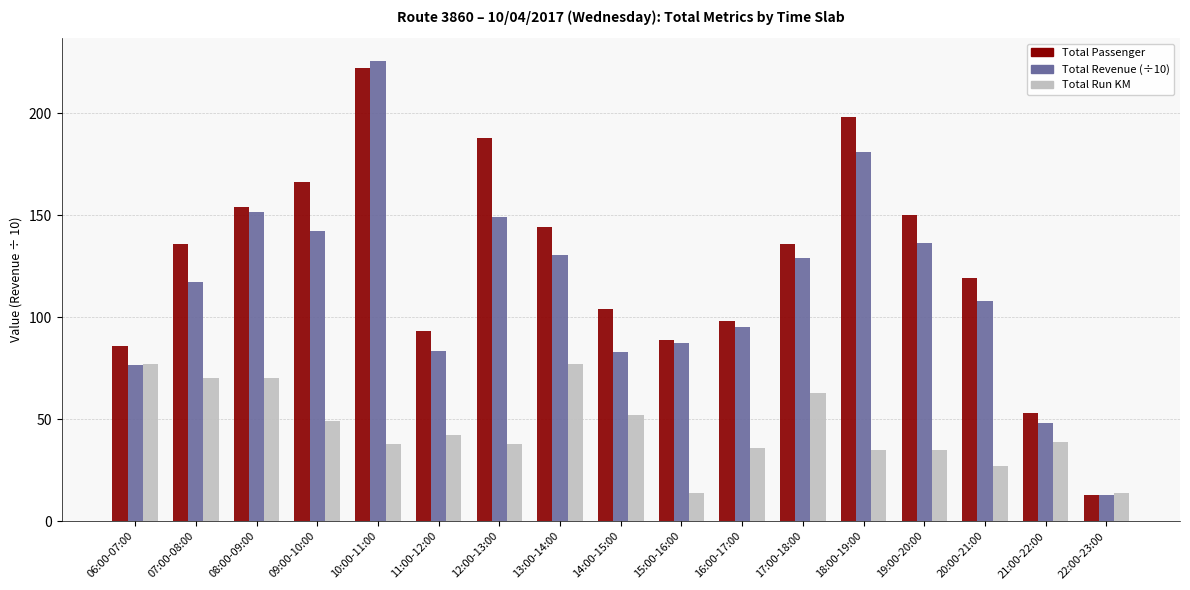

What is the difference between the highest and lowest values at 06:00-07:00?

9.7